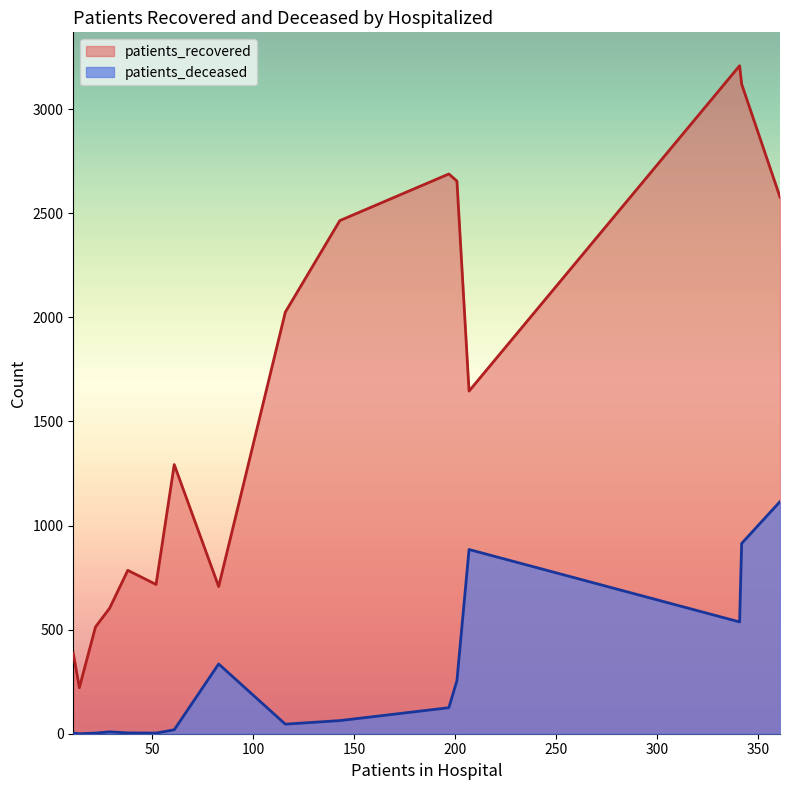

True or false: patients_recovered has a value of 2695 at 85 - 89.

False